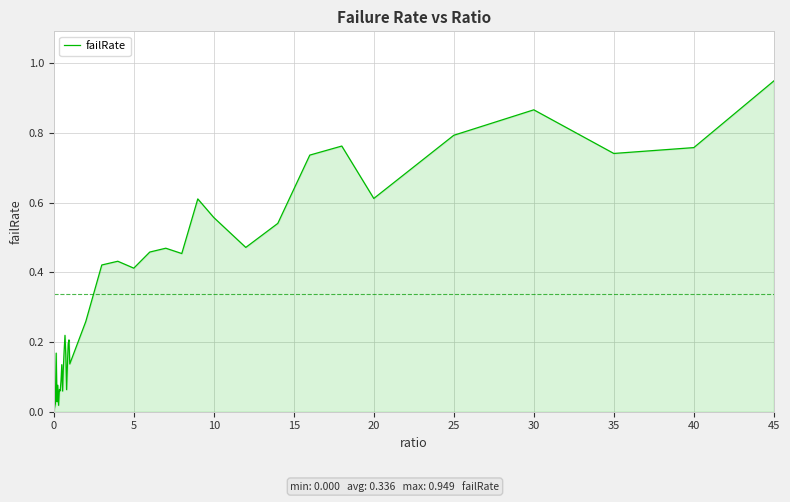

How many interior local peaks (higher than both neighbors) does the data have?

11